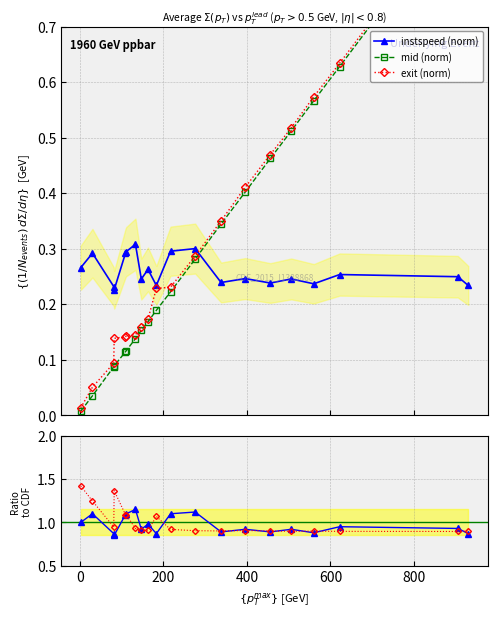

How many instspeed (norm) values are between 0 and 1?

20